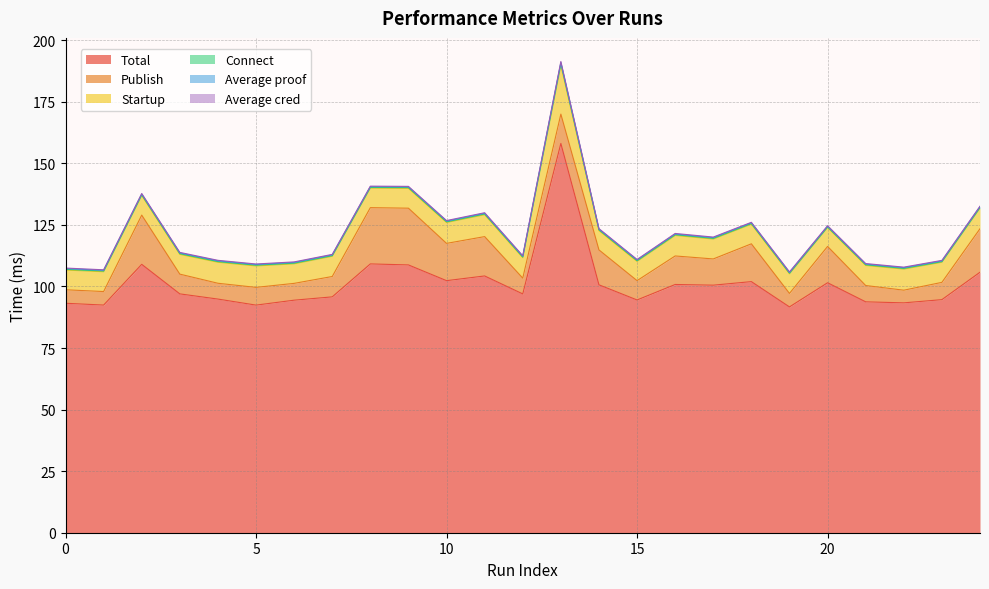

Reading left to right, extract all data points from this chart.

Total: 0=93.2	1=92.5	2=109.0	3=97.0	4=94.9	5=92.4	6=94.4	7=95.8	8=109.2	9=108.8	10=102.4	11=104.3	12=97.0	13=158.1	14=100.7	15=94.5	16=100.8	17=100.5	18=102.0	19=91.7	20=101.5	21=93.8	22=93.3	23=94.7	24=105.8
Publish: 0=5.5	1=5.5	2=20.0	3=8.0	4=6.4	5=7.2	6=6.8	7=8.3	8=22.9	9=23.0	10=15.1	11=16.0	12=6.4	13=11.9	14=14.2	15=7.8	16=11.6	17=10.7	18=15.3	19=5.5	20=14.8	21=6.6	22=5.1	23=7.0	24=17.7
Startup: 0=8.0	1=8.0	2=8.0	3=8.0	4=8.5	5=8.7	6=7.9	7=8.2	8=7.9	9=8.1	10=8.5	11=8.9	12=8.3	13=19.8	14=7.8	15=7.8	16=8.3	17=8.1	18=8.0	19=8.0	20=7.7	21=8.1	22=8.6	23=8.2	24=8.3
Connect: 0=0.3	1=0.3	2=0.3	3=0.3	4=0.3	5=0.3	6=0.3	7=0.2	8=0.3	9=0.3	10=0.3	11=0.3	12=0.3	13=0.8	14=0.3	15=0.3	16=0.3	17=0.3	18=0.2	19=0.3	20=0.2	21=0.3	22=0.3	23=0.2	24=0.3
Average proof: 0=0.3	1=0.3	2=0.3	3=0.3	4=0.3	5=0.3	6=0.3	7=0.3	8=0.3	9=0.3	10=0.3	11=0.3	12=0.3	13=0.4	14=0.3	15=0.3	16=0.3	17=0.3	18=0.3	19=0.3	20=0.3	21=0.3	22=0.3	23=0.3	24=0.3
Average cred: 0=0.2	1=0.2	2=0.2	3=0.2	4=0.2	5=0.2	6=0.2	7=0.2	8=0.2	9=0.2	10=0.2	11=0.2	12=0.2	13=0.5	14=0.2	15=0.2	16=0.2	17=0.2	18=0.2	19=0.2	20=0.2	21=0.2	22=0.2	23=0.2	24=0.2